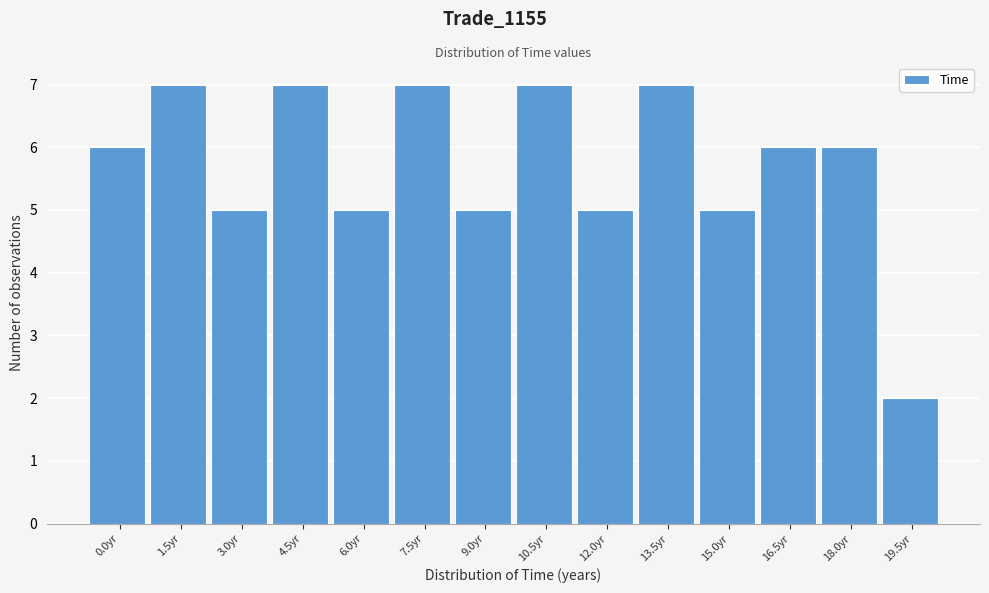

Reading left to right, list all the values displayed in this chart.

6	7	5	7	5	7	5	7	5	7	5	6	6	2